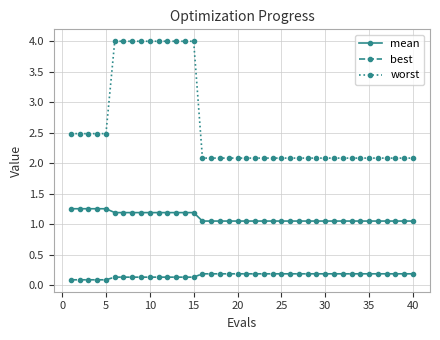

True or false: mean and best intersect in this chart.

False